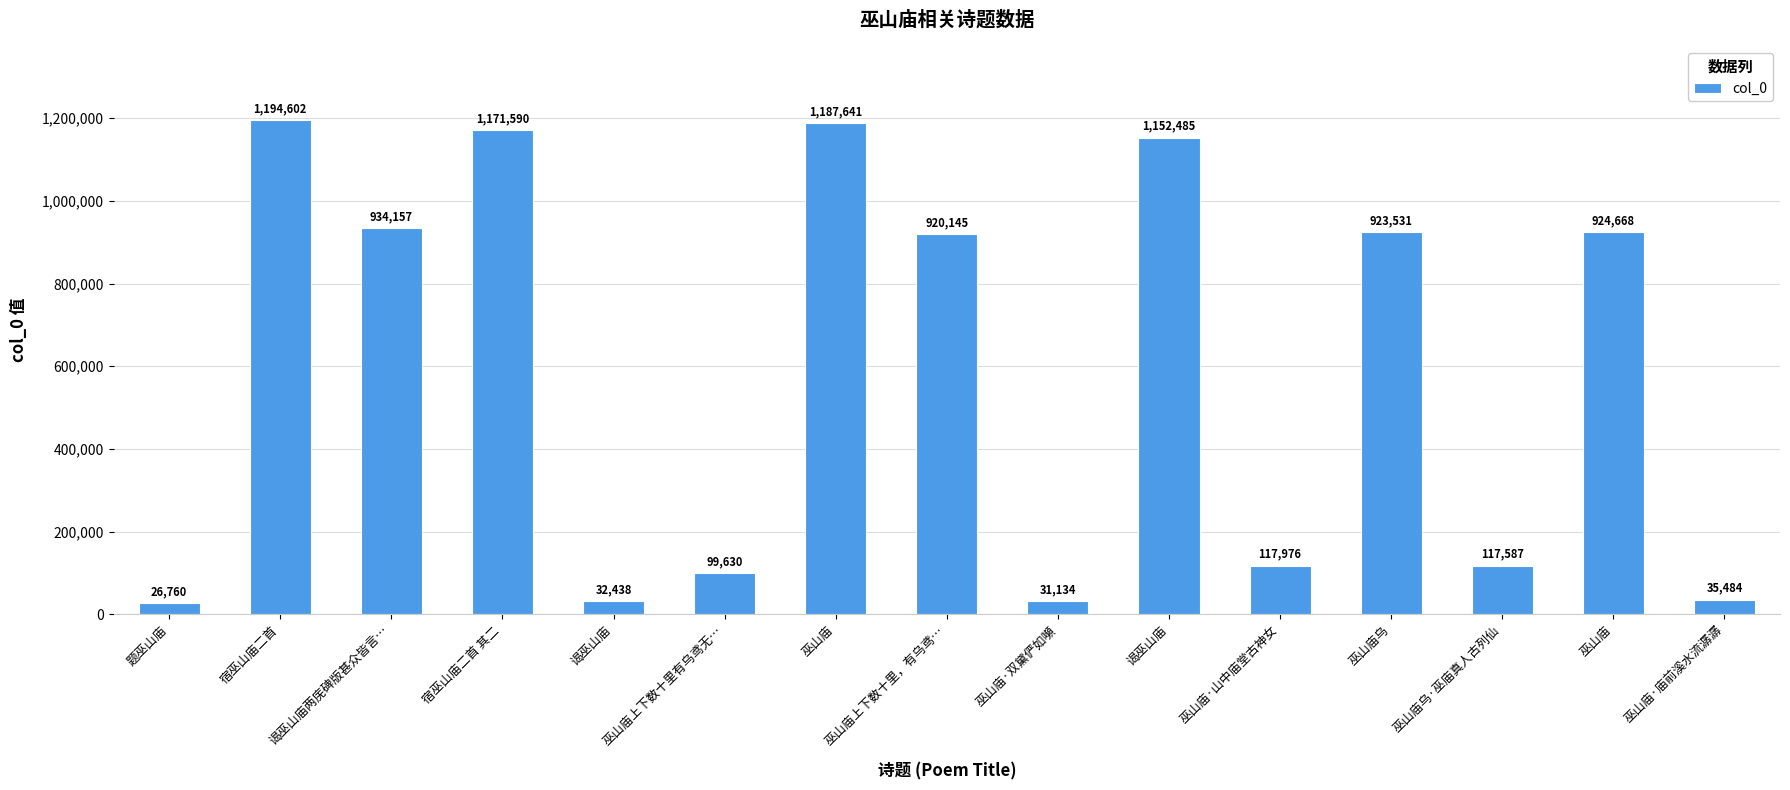

The value at 题巫山庙 is 26760. True or false?

True